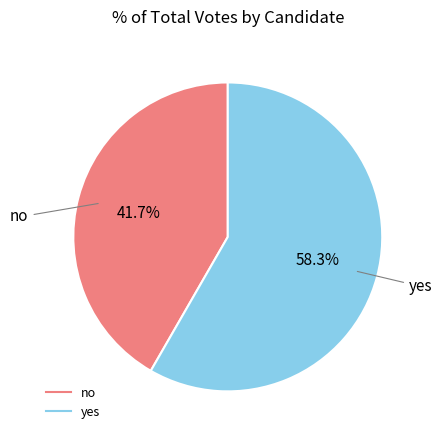

How many segments does this pie chart have?

2